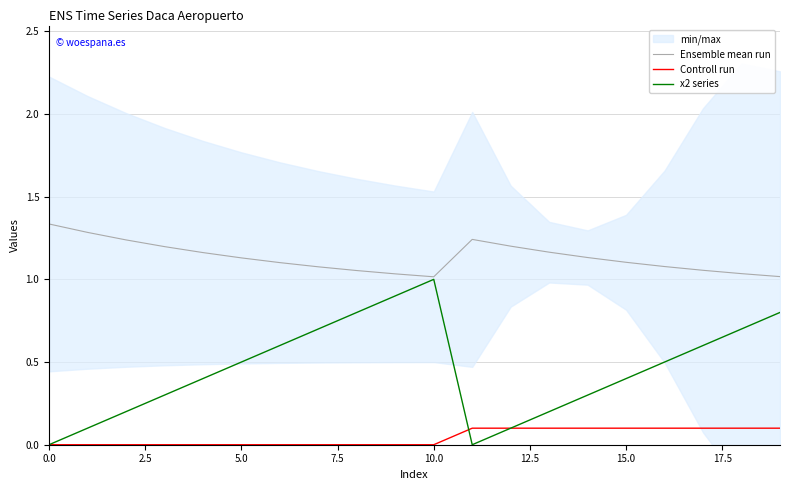

True or false: x2 series and Ensemble mean run intersect in this chart.

False